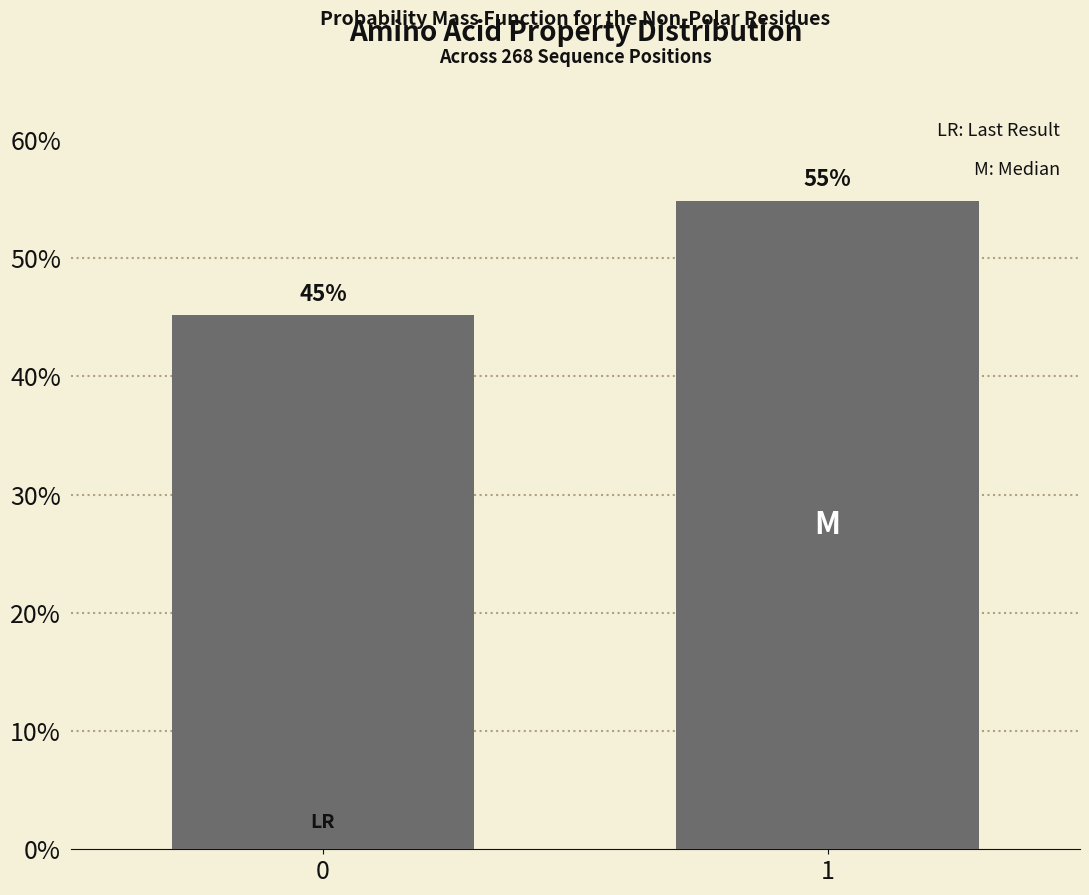

What is the sum of the values at 0 and 1?

100.0